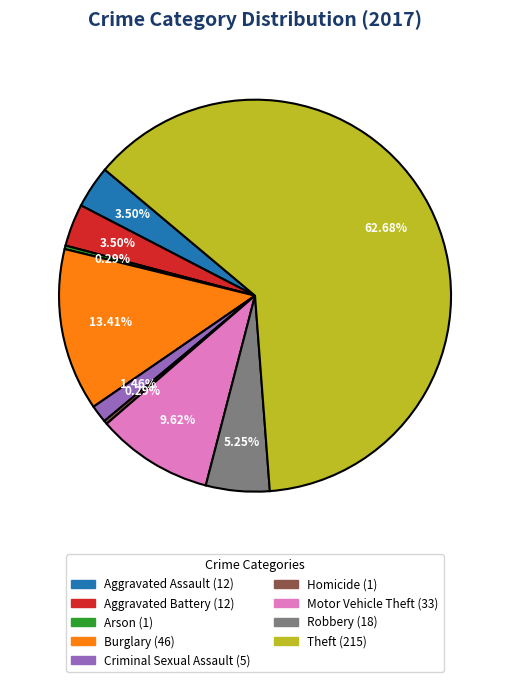

Which has a higher value, Burglary or Robbery?

Burglary